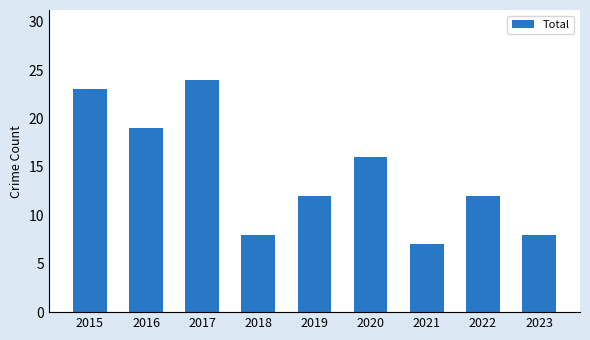

How many data points does each series have?

9